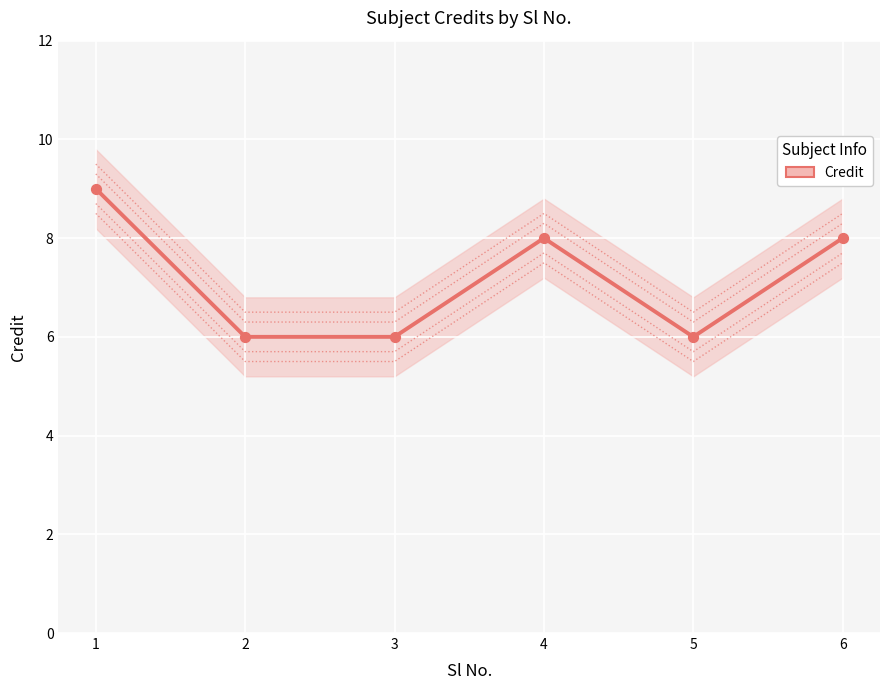

Approximately how many times larger is the value at 4 compared to 3?

1.3